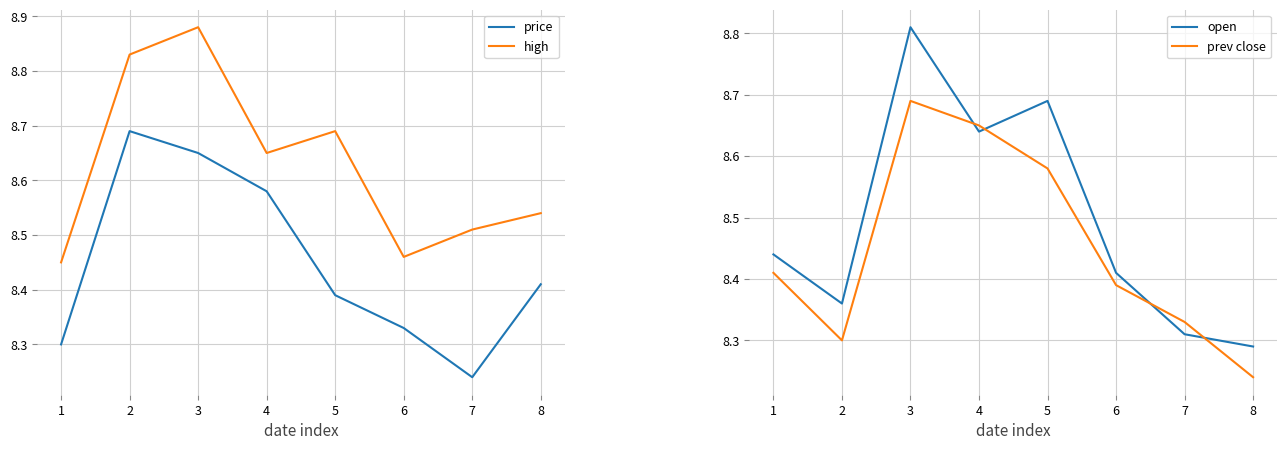

Which series has the widest spread of values?

open